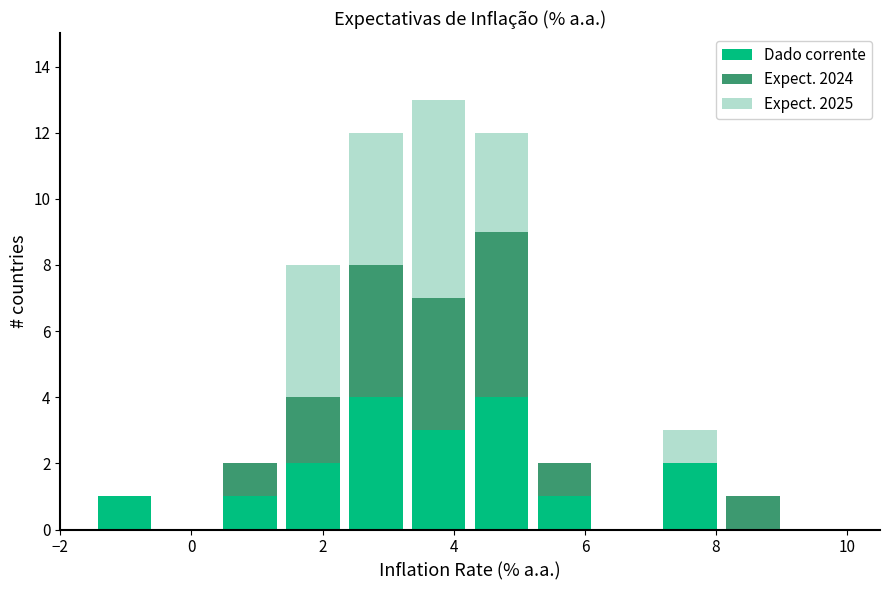

Reading left to right, transcribe this chart: for each stacked bar, give the range it covers on the x-axis and its total height. Neither the bar edges nor the heights are printed on the chart, so give them approximately, as read against the axes.

-1.4 to -0.6: 1
-0.6 to 0.4: 0
0.4 to 1.4: 2
1.4 to 2.4: 8
2.4 to 3.2: 12
3.2 to 4.2: 13
4.2 to 5.2: 12
5.2 to 6.2: 2
6.2 to 7.2: 0
7.2 to 8.0: 3
8.0 to 9.0: 1
9.0 to 10.0: 0